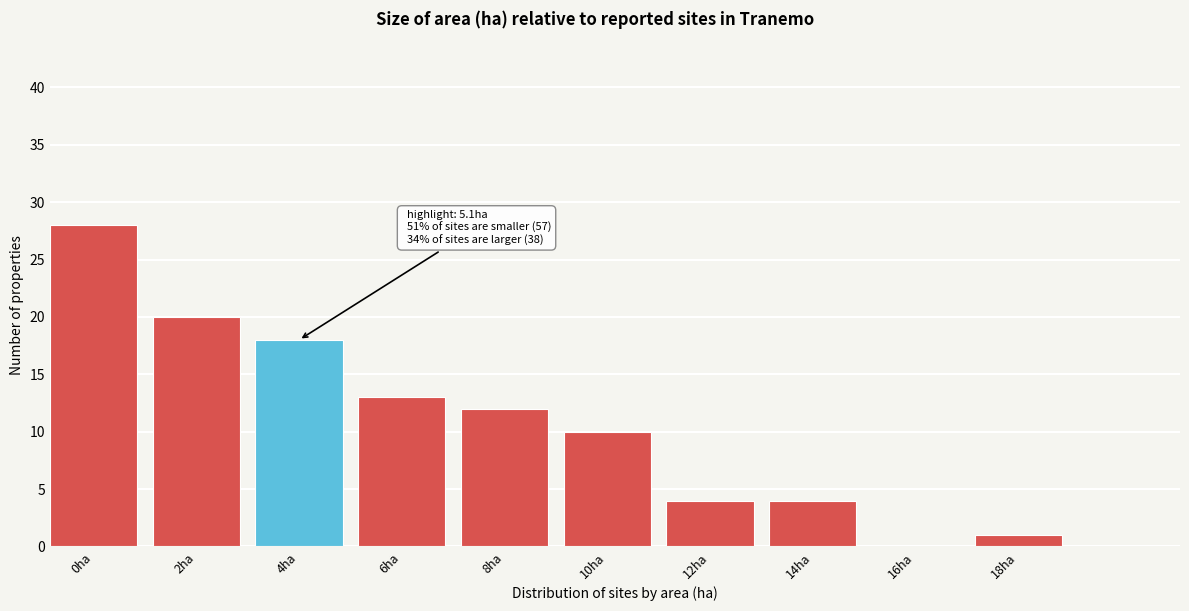

Reading right to left, transcribe all the data shown in this chart.

18ha=1	16ha=0	14ha=4	12ha=4	10ha=10	8ha=12	6ha=13	4ha=18	2ha=20	0ha=28